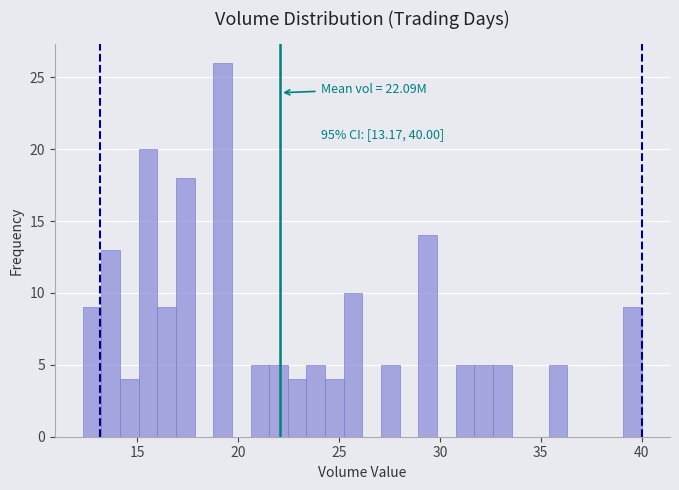

Read against the x-axis, roughly where is the centre of the tallest bar?

19.0